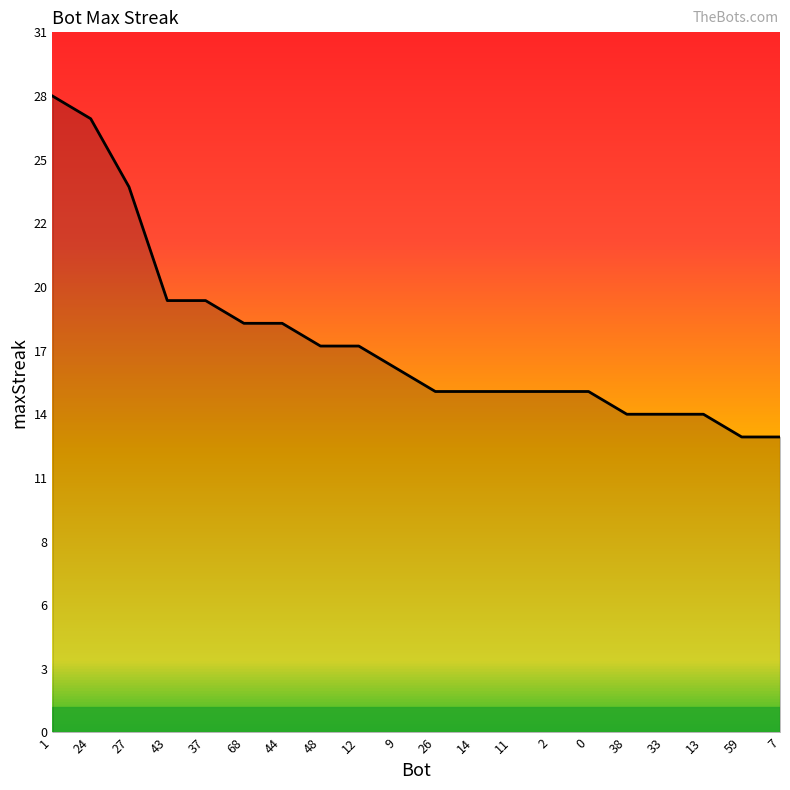

Reading right to left, what are all the values shown in this chart?

7=13	59=13	13=14	33=14	38=14	0=15	2=15	11=15	14=15	26=15	9=16	12=17	48=17	44=18	68=18	37=19	43=19	27=24	24=27	1=28